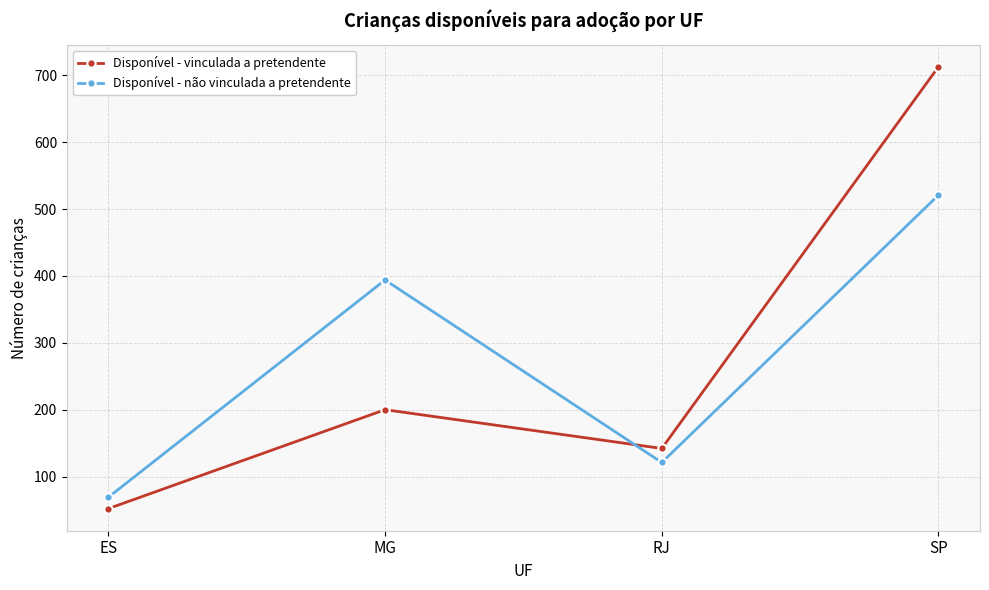

At which label does Disponível - vinculada a pretendente reach its minimum?

ES